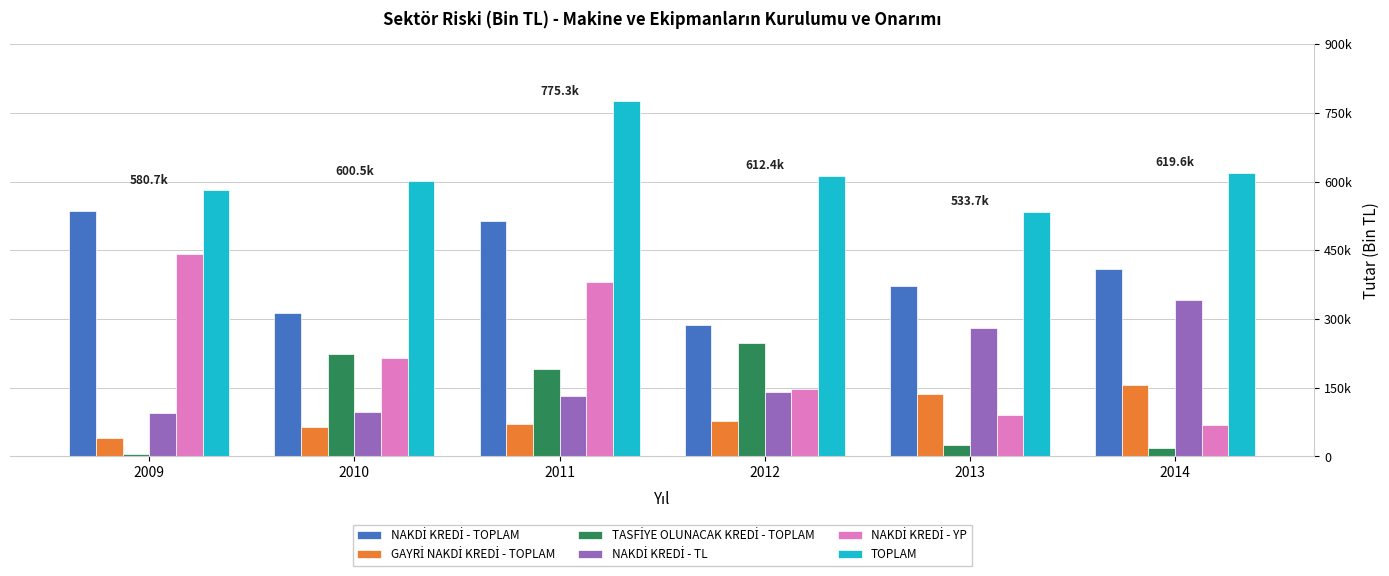

Are the bars grouped side by side (vs. stacked)?

Yes